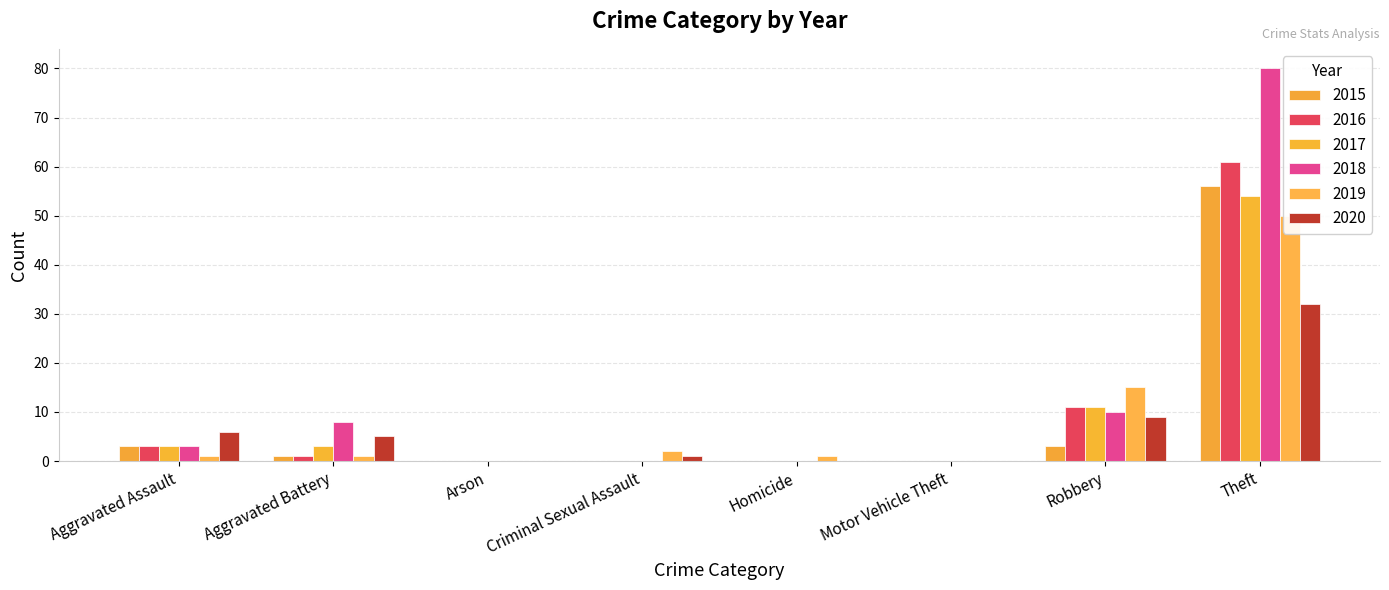

How many bars are there in each group?

6